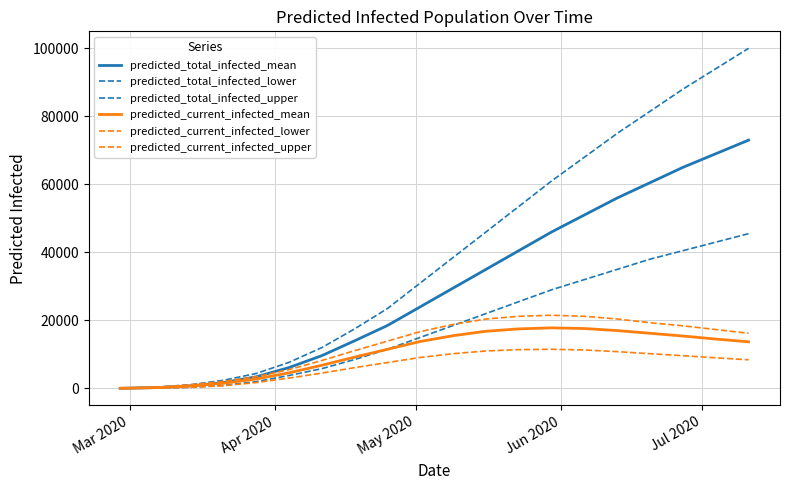

What is the value of the predicted_total_infected_mean point at the 10th from the left?

24000